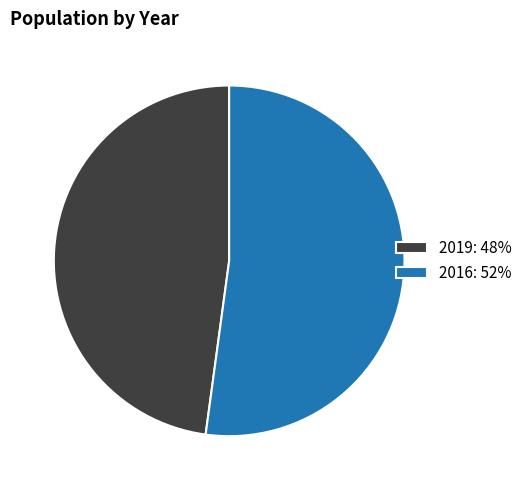

Do 2019: 48% and 2016: 52% together represent more than half of the pie?

Yes